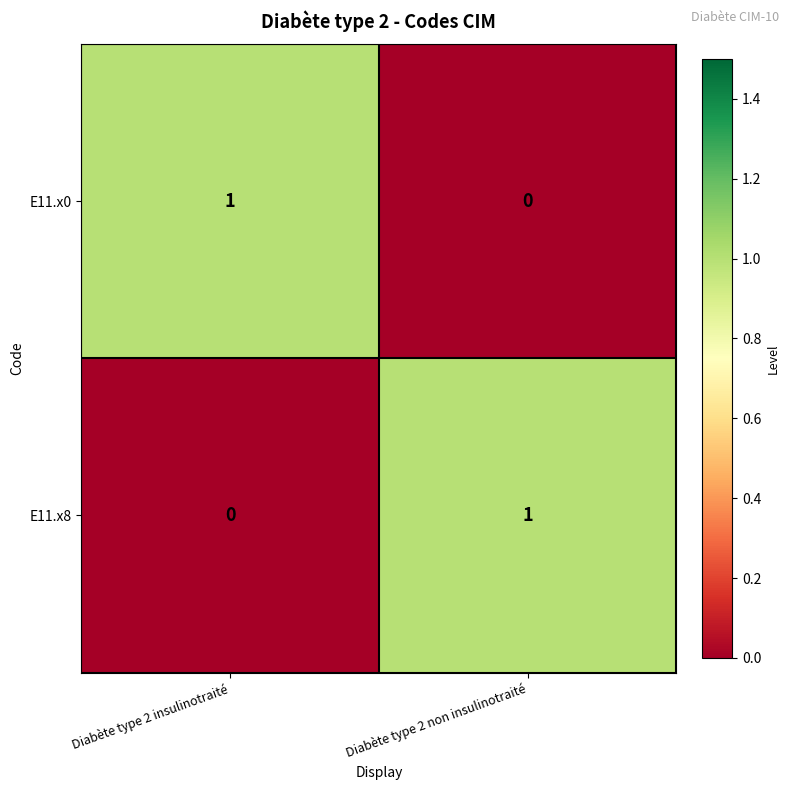

At which label does E11.x0 reach its peak?

Diabète type 2 insulinotraité